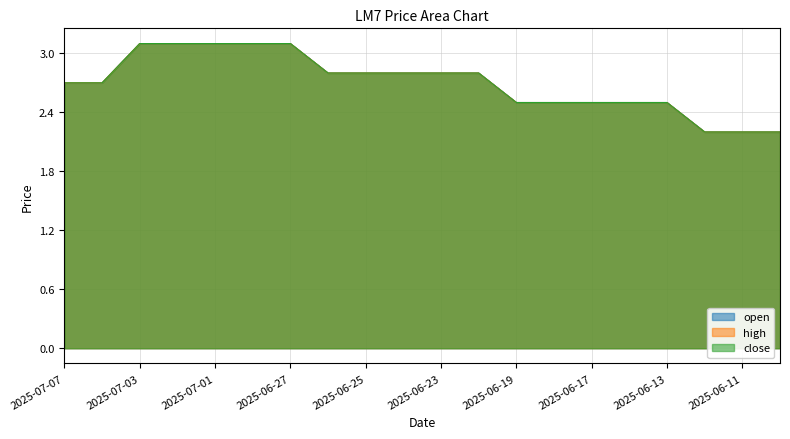

Count the number of categories in the chart.

20